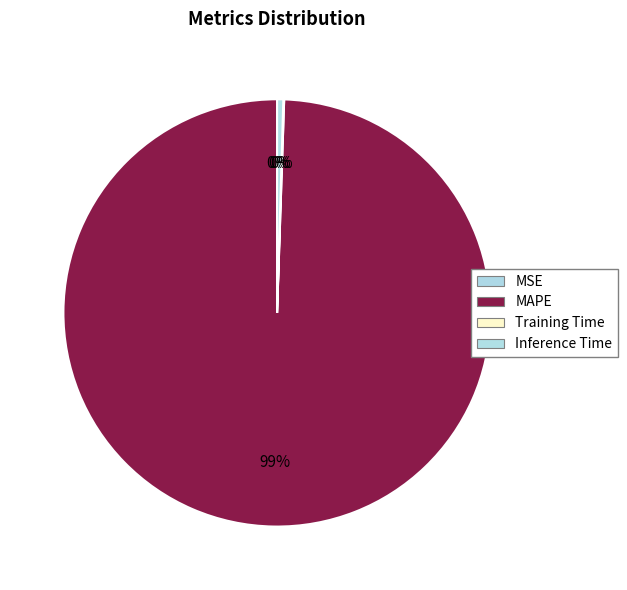

True or false: Training Time accounts for 0% of the total.

True